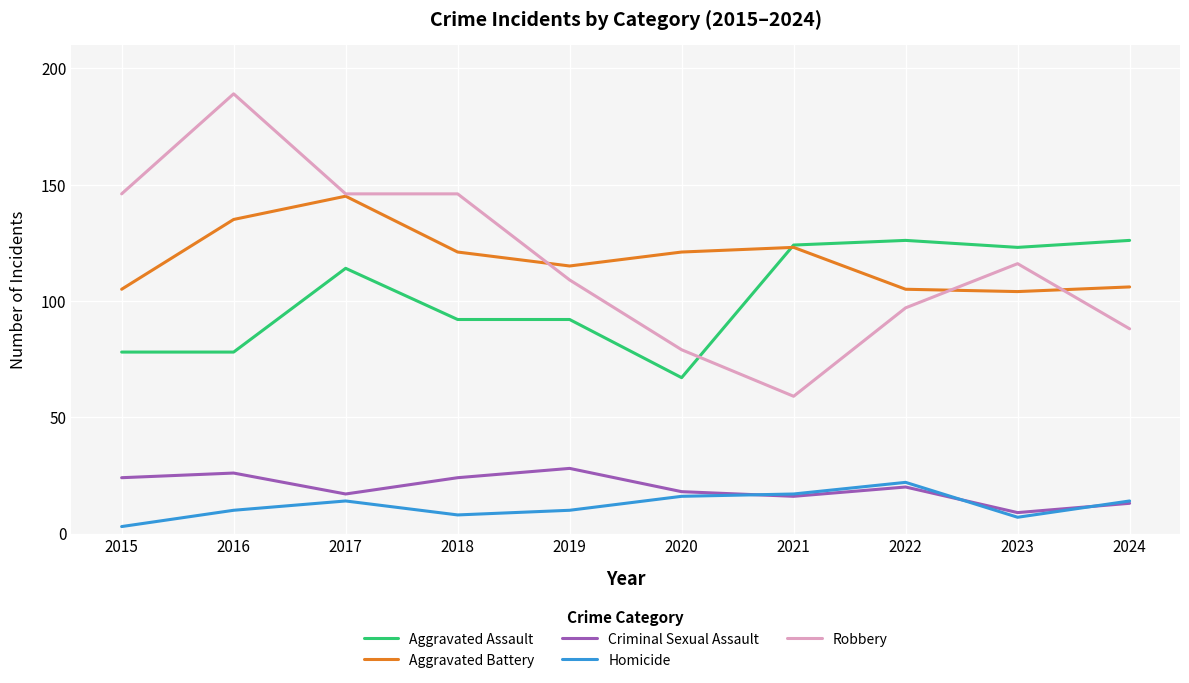

The value of Aggravated Assault at 2015 is 120. True or false?

False